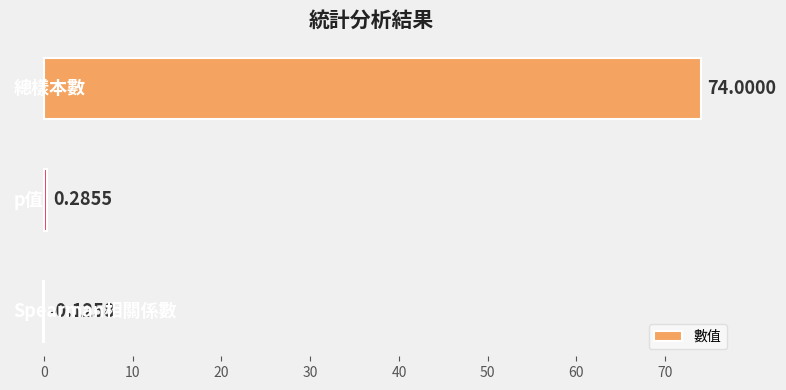

What is the sum of all values?

74.2